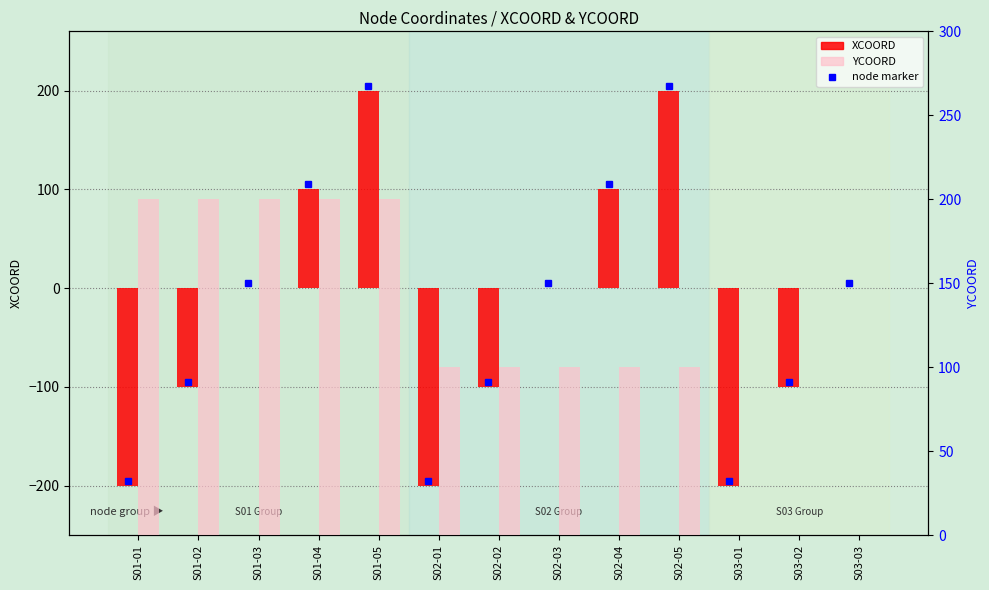

What is the difference between the XCOORD values at S01-03 and S02-01?

200